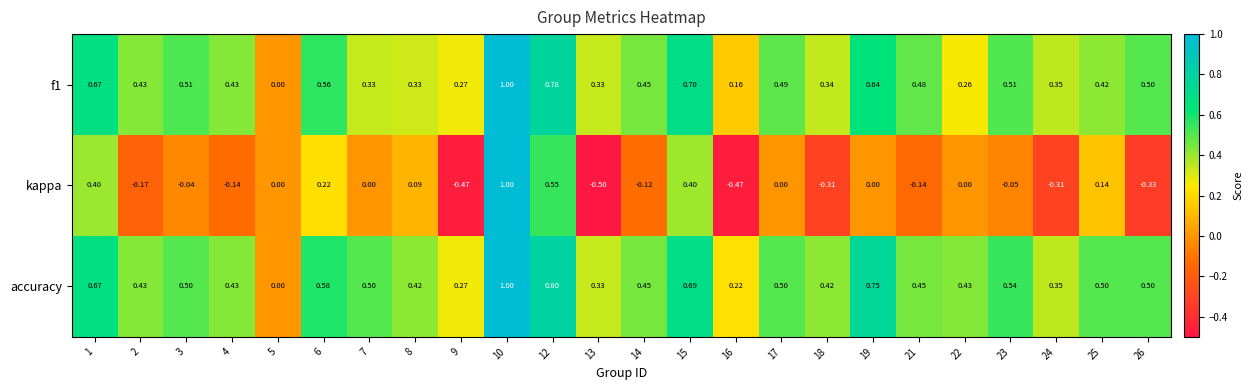

Between 8 and 14, which series saw the biggest shift?

kappa